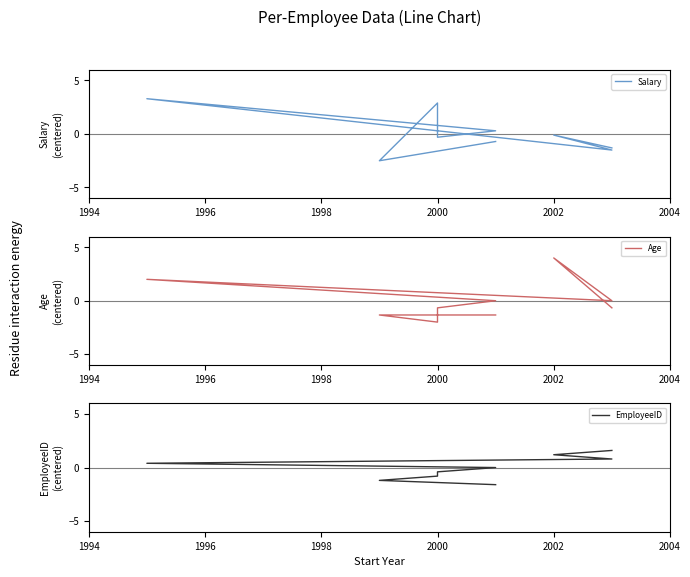

What is the lowest value of the Age series?

-2.0